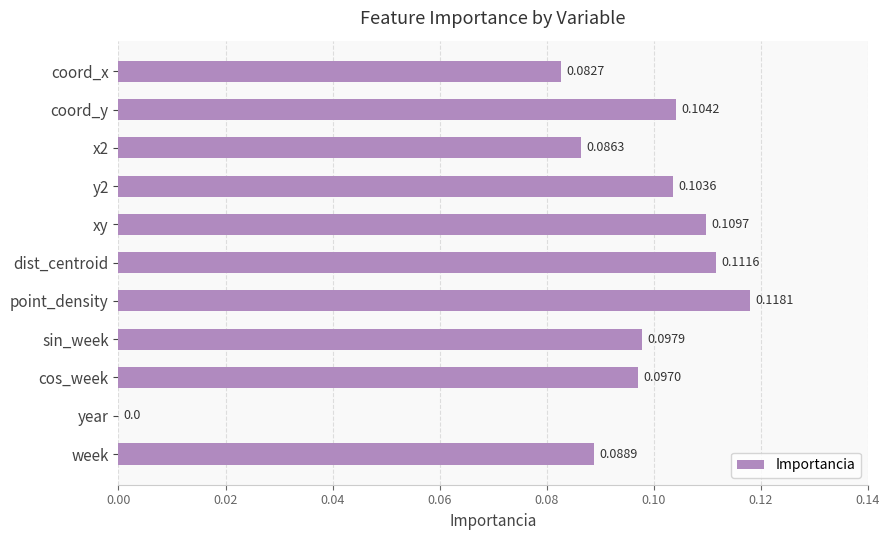

Which has a higher value, x2 or y2?

y2